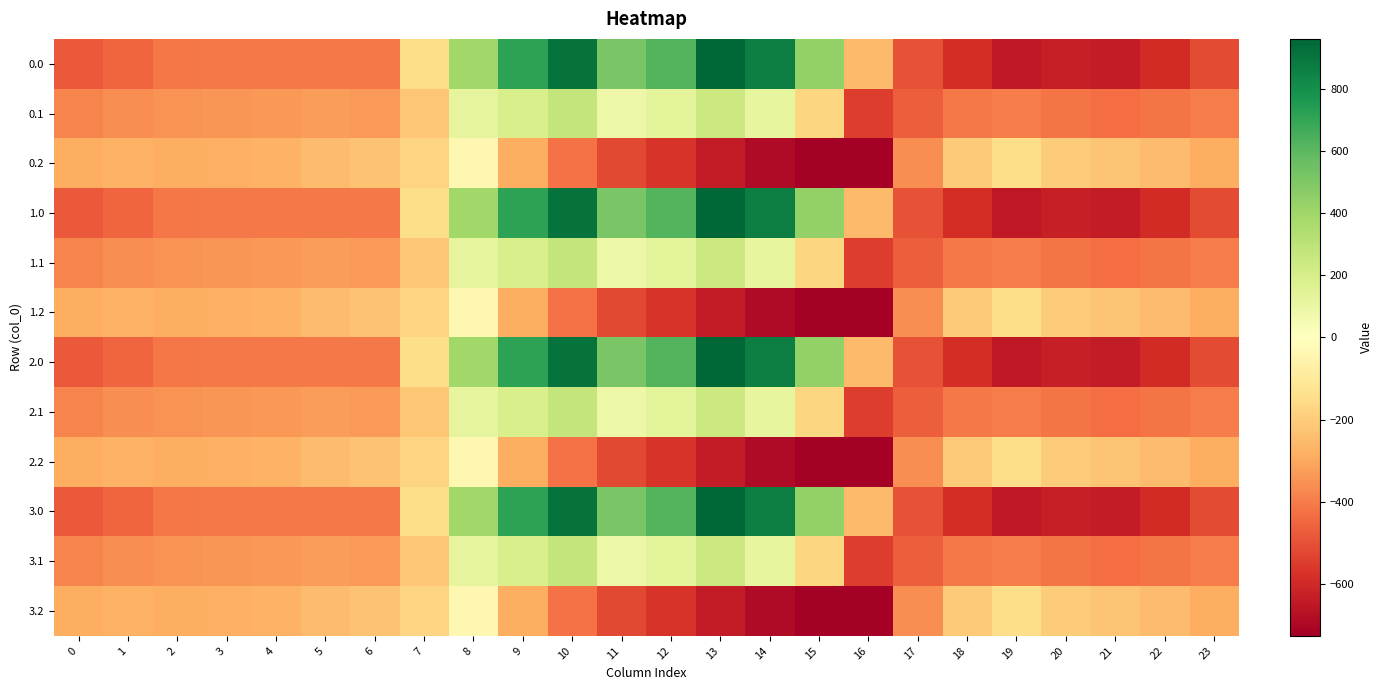

What is the total value across all series at 9?

2477.8